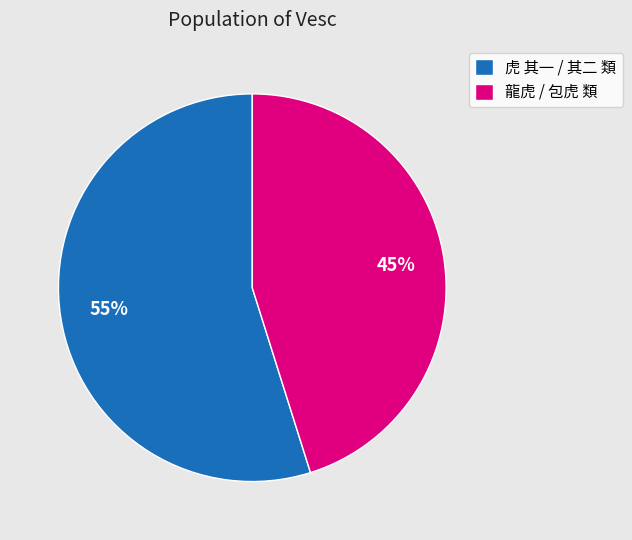

Do 虎 其一 / 其二 類 and 龍虎 / 包虎 類 together represent more than half of the pie?

Yes